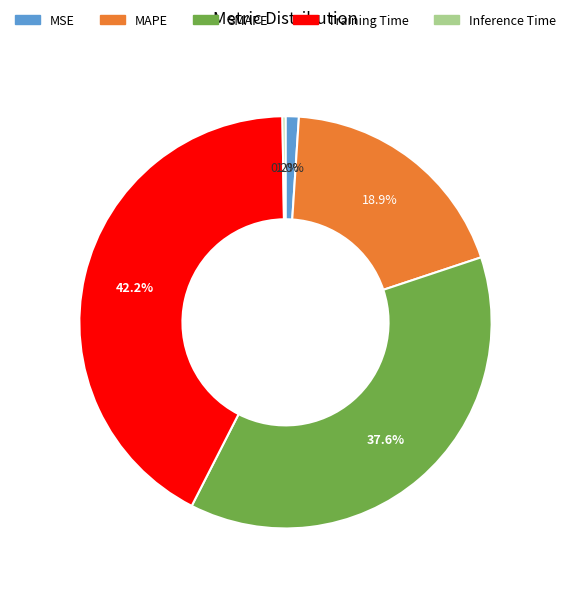

The Training Time slice represents 32% of the pie. True or false?

False